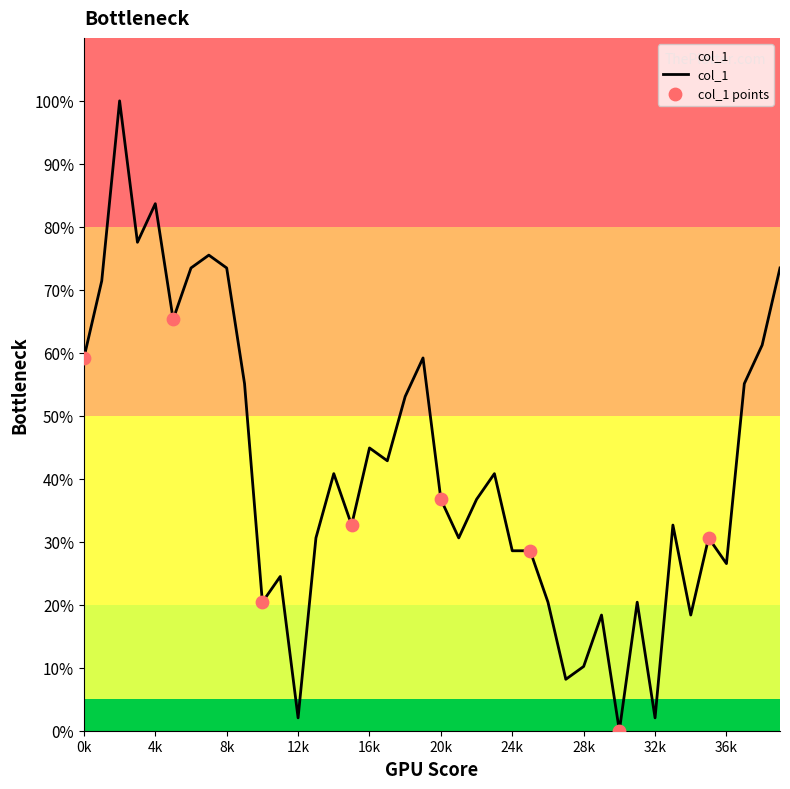

What is the maximum value shown in the chart?

100.0